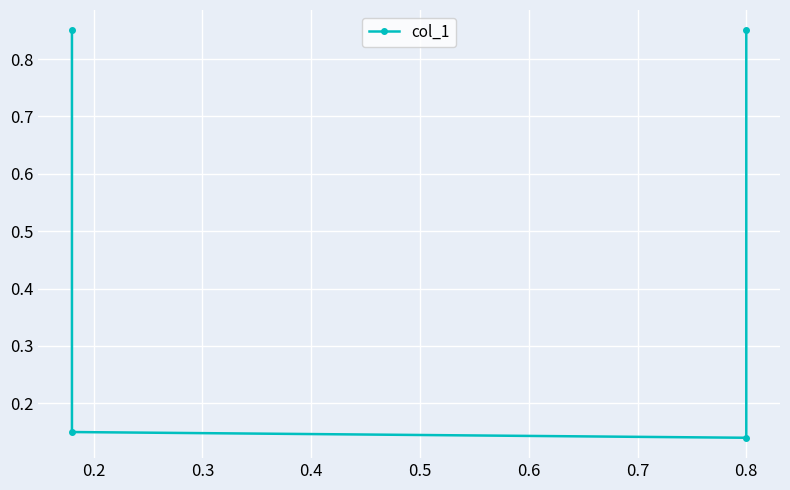

Reading right to left, extract all data points from this chart.

0.8	0.1	0.1	0.8